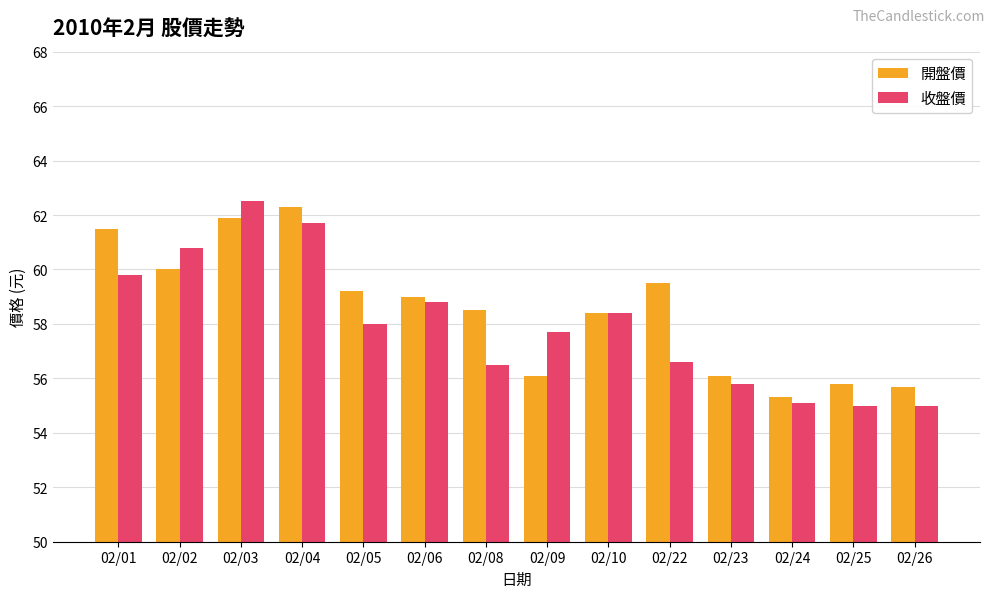

Which series has the largest total across all categories?

開盤價